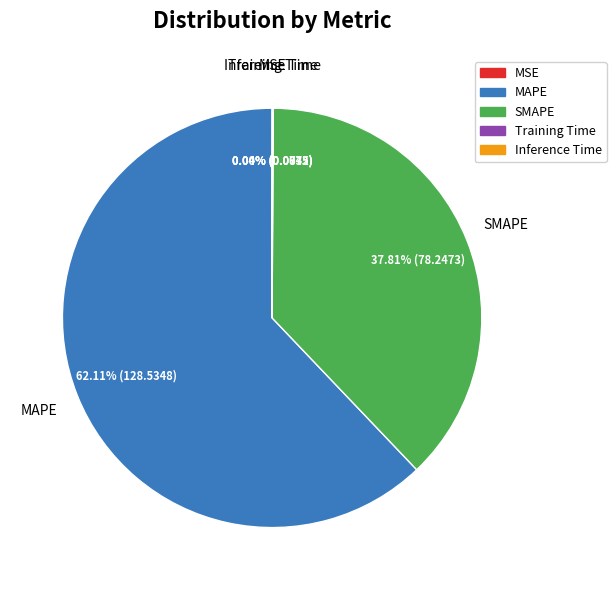

Which slice represents more than half of the pie?

MAPE